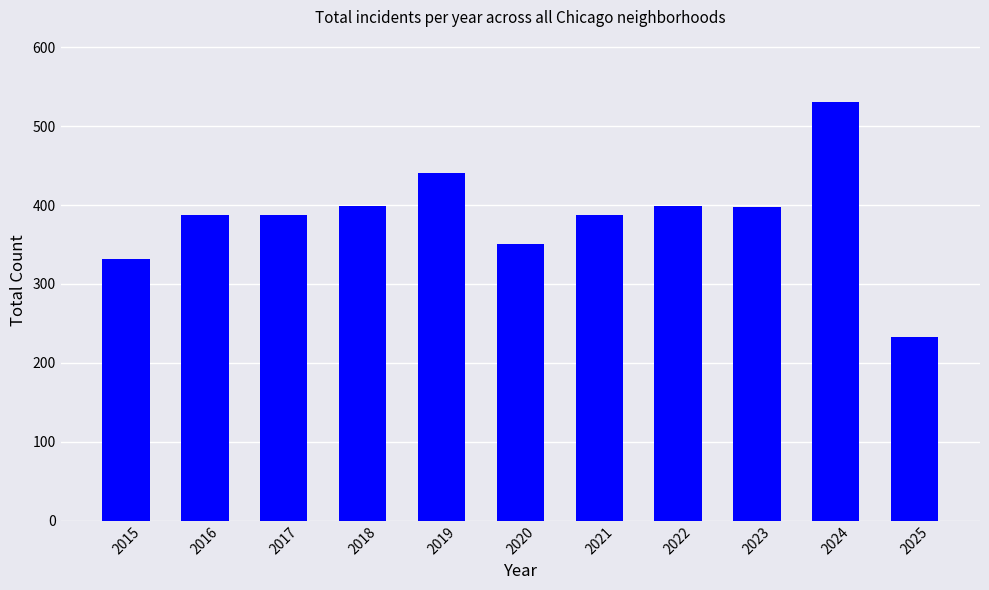

What is the value of the 1st bar from the left?

331